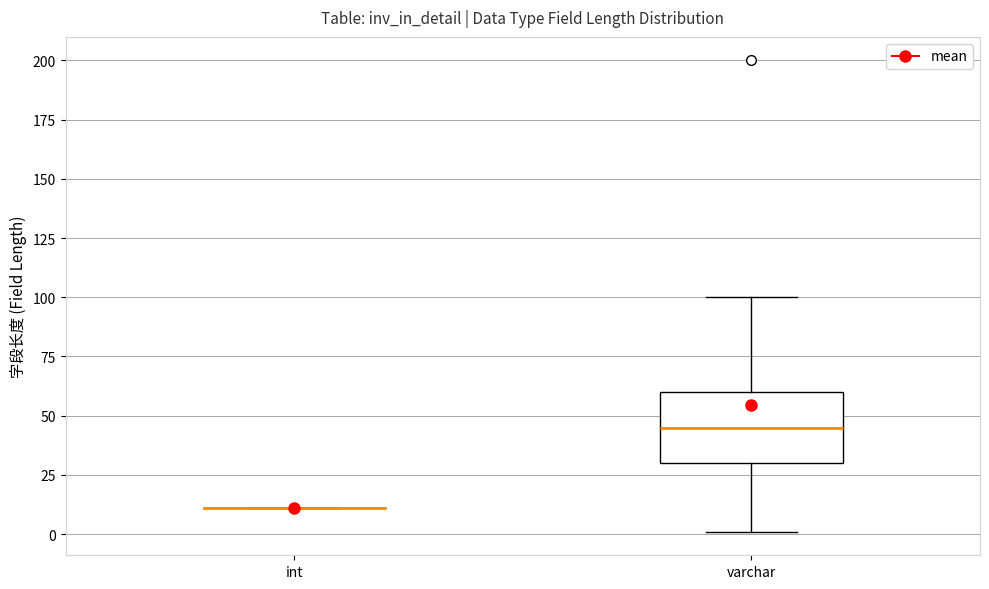

Reading left to right, read every box against the y-axis: the position of its median line, the range the box covers, and the ends of its whiskers. The values are not printed on the chart, so give them approximately, as read against the axis.

int: box collapsed to a line at 10, whiskers 10 to 10
varchar: median 45, box 30 to 60, whiskers 0 to 100